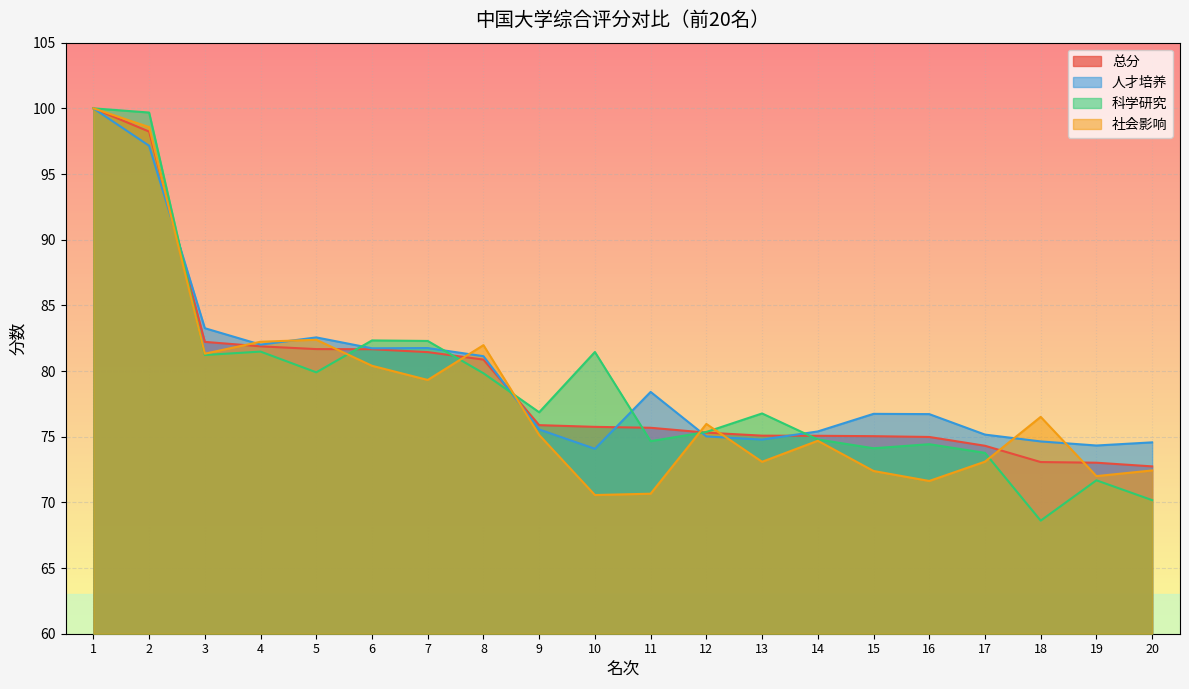

Reading left to right, what are all the values shown in this chart?

总分: 100.0	98.2	82.2	81.9	81.7	81.7	81.4	80.9	75.9	75.8	75.7	75.3	75.1	75.1	75.0	75.0	74.3	73.1	73.0	72.7
人才培养: 100.0	97.2	83.3	82.0	82.6	81.7	81.8	81.1	75.5	74.1	78.4	75.0	74.8	75.4	76.7	76.7	75.2	74.6	74.3	74.6
科学研究: 100.0	99.7	81.2	81.5	79.9	82.3	82.3	79.8	76.9	81.5	74.7	75.4	76.8	74.8	74.1	74.4	73.8	68.6	71.7	70.2
社会影响: 100.0	98.6	81.3	82.2	82.4	80.4	79.3	82.0	75.1	70.6	70.7	76.0	73.1	74.7	72.4	71.6	73.1	76.5	72.0	72.4